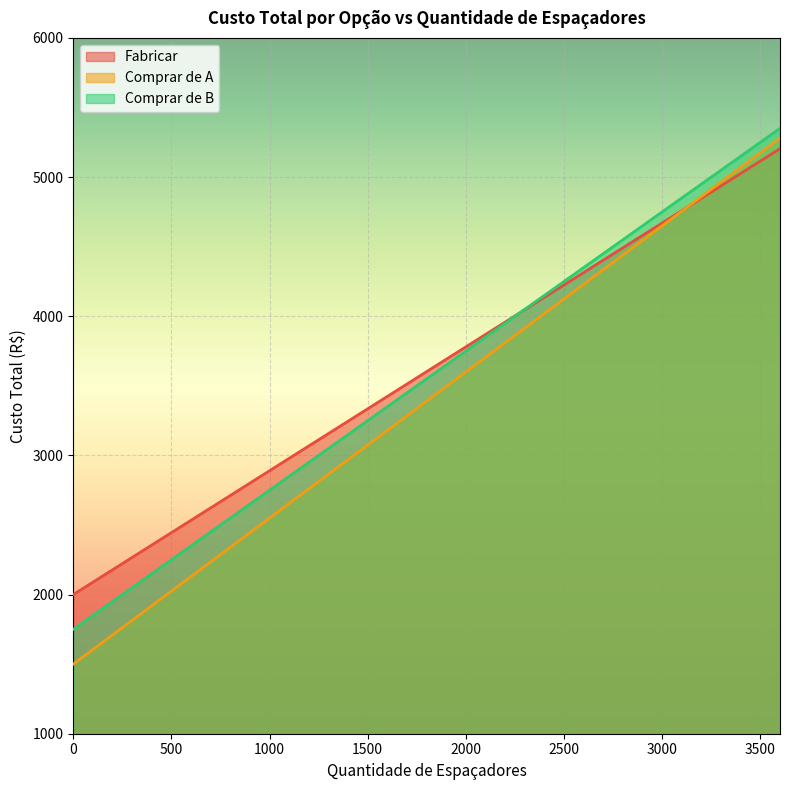

Which series has the largest total across all categories?

Fabricar